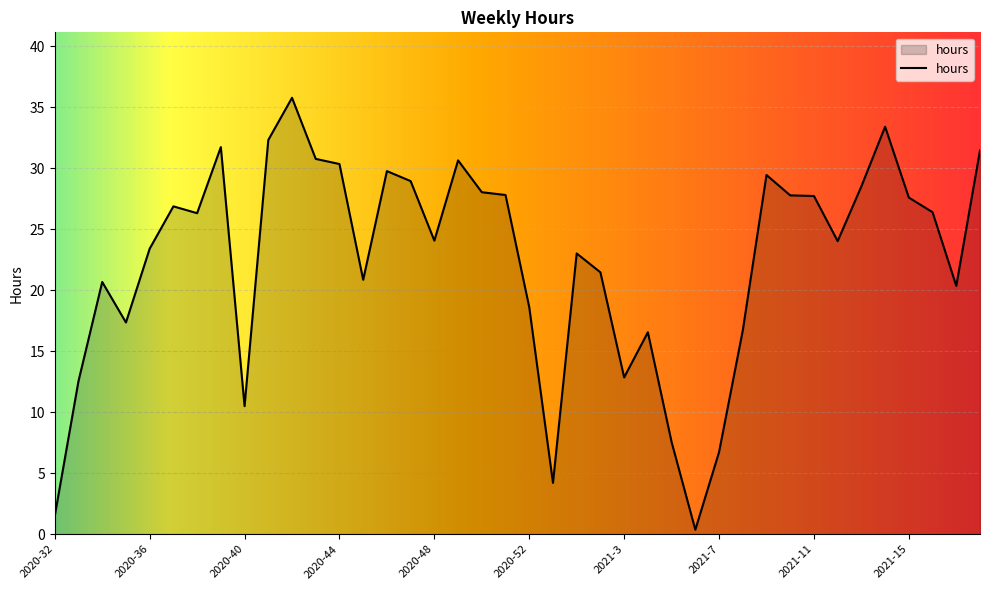

What is the greatest value displayed?

35.8